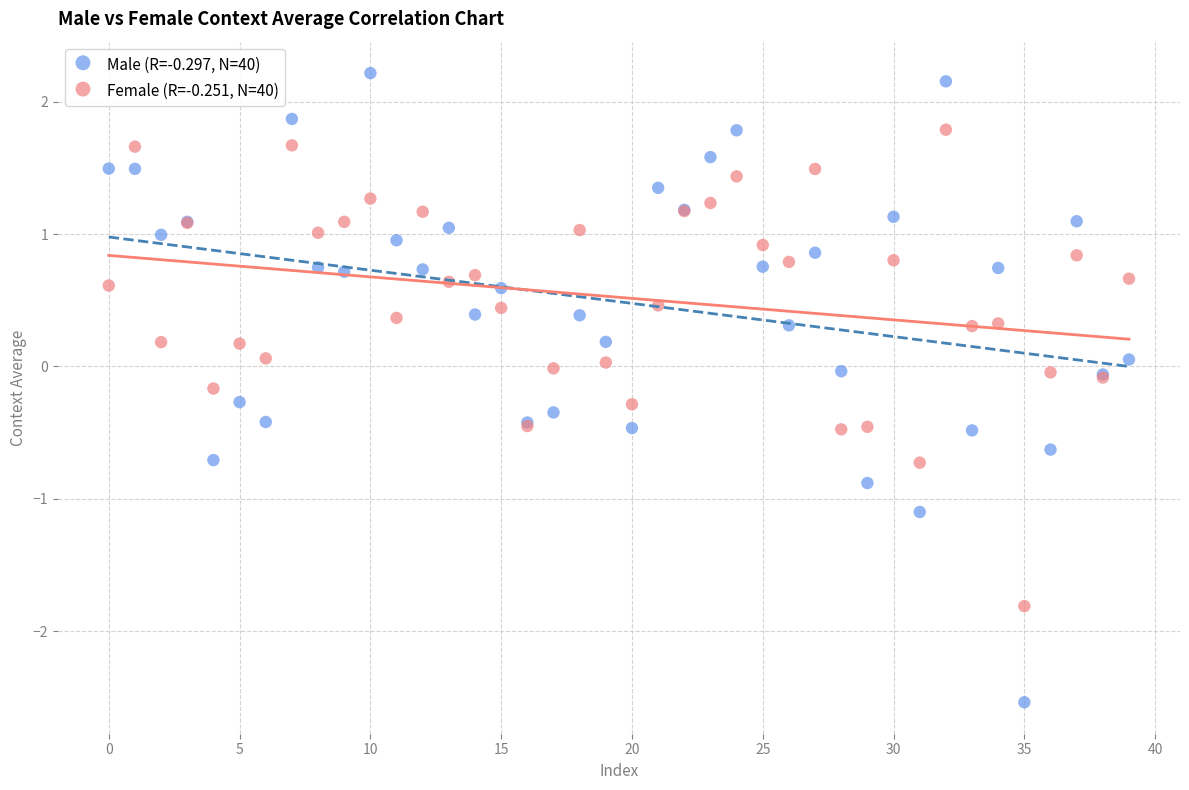

What are all the series names shown in the legend?

Male (R=-0.297, N=40), Female (R=-0.251, N=40)